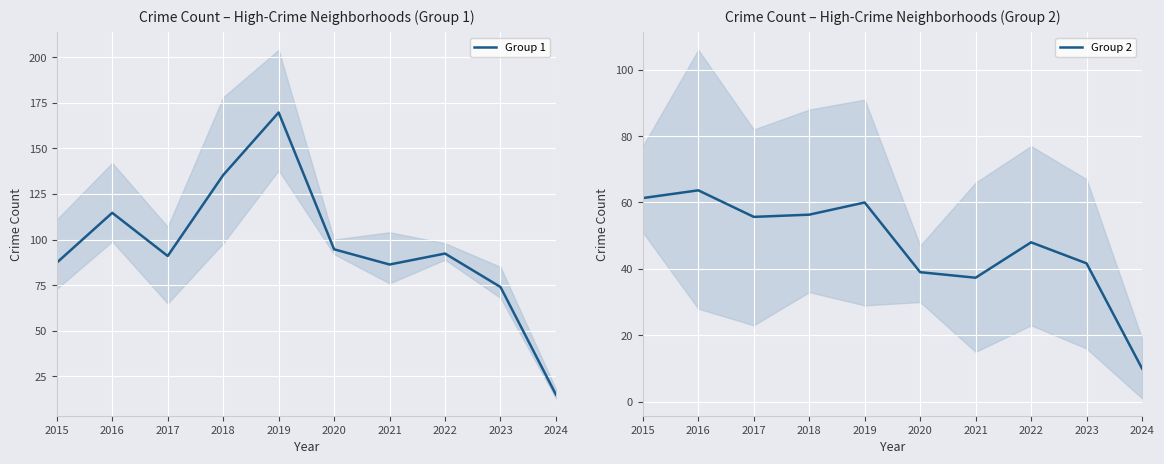

Which series has the largest total across all categories?

Group 1